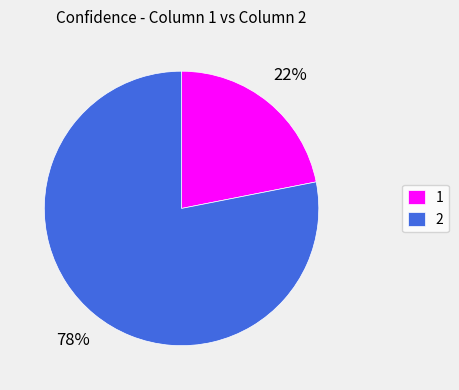

Does 2 represent more than half of the total?

Yes